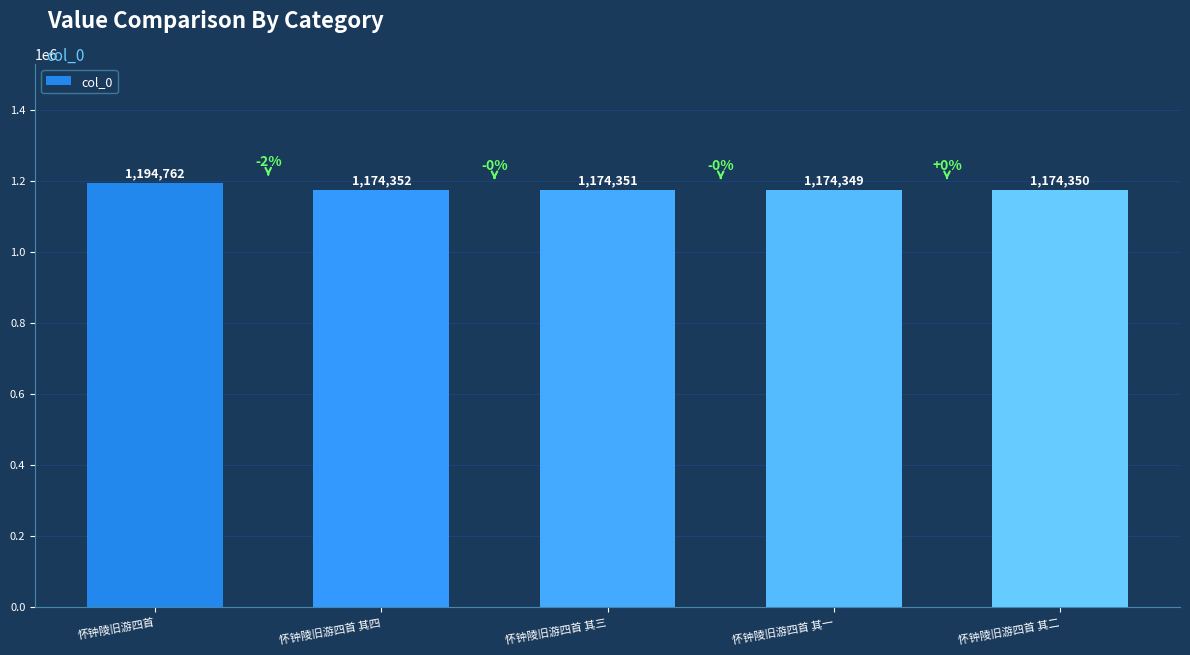

Rank the categories by value from lowest to highest.

怀钟陵旧游四首 其一, 怀钟陵旧游四首 其二, 怀钟陵旧游四首 其三, 怀钟陵旧游四首 其四, 怀钟陵旧游四首